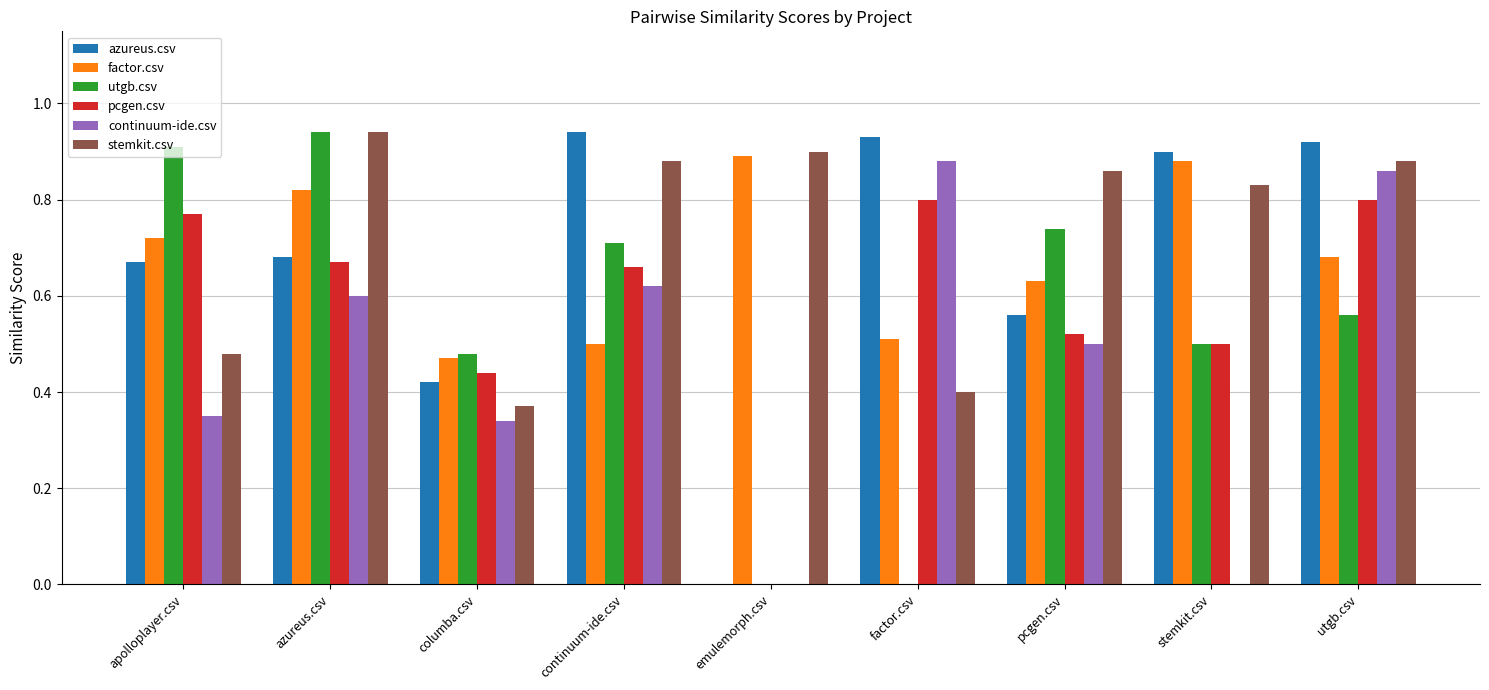

What is the sum of all azureus.csv values?

6.0